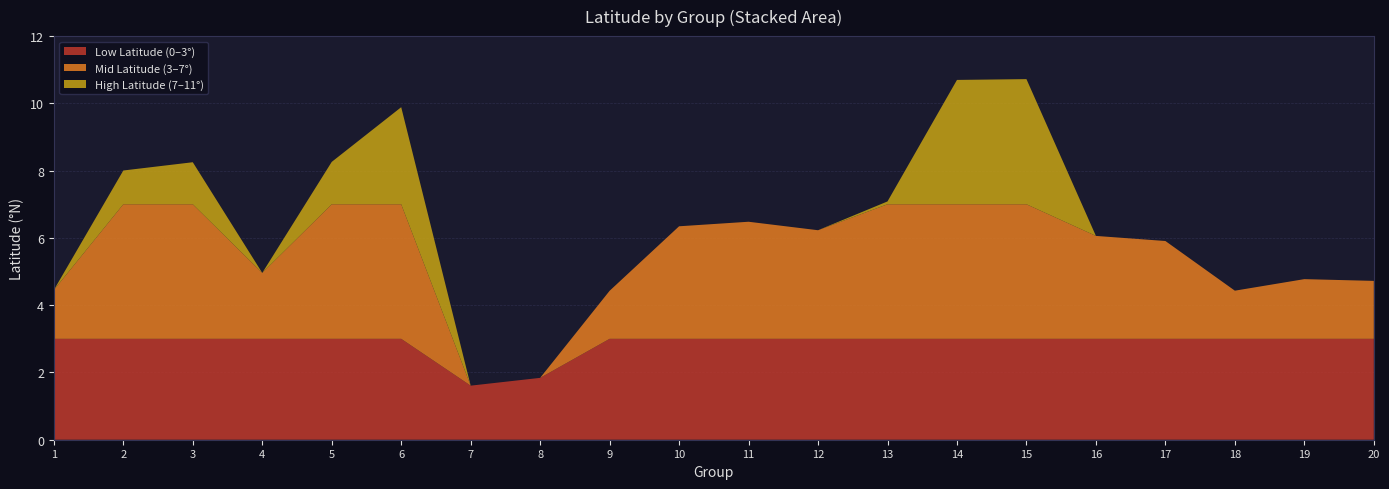

The Low Latitude (0–3°) series shows 4.2 at 4. True or false?

False